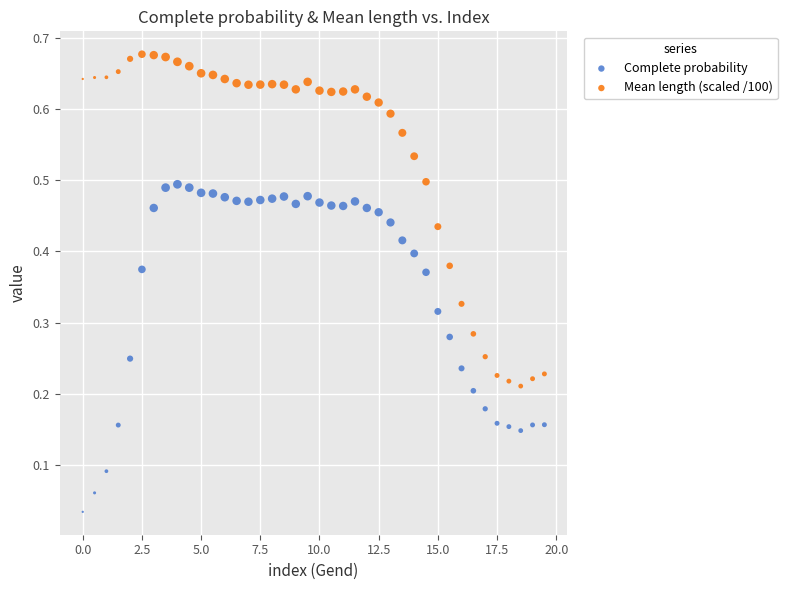

What is the X range (max minus min) for the scatter plot?

19.5